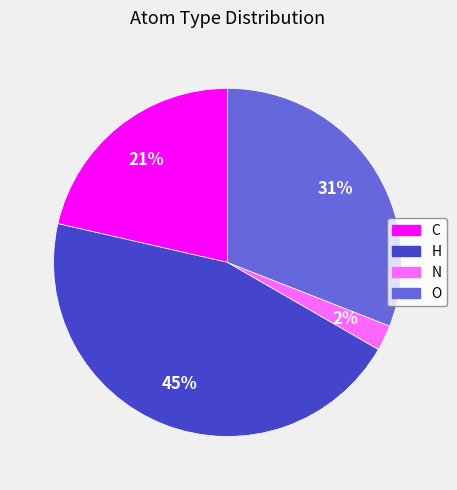

To the nearest percent, what is the difference between the largest and smallest slice percentages?

43%